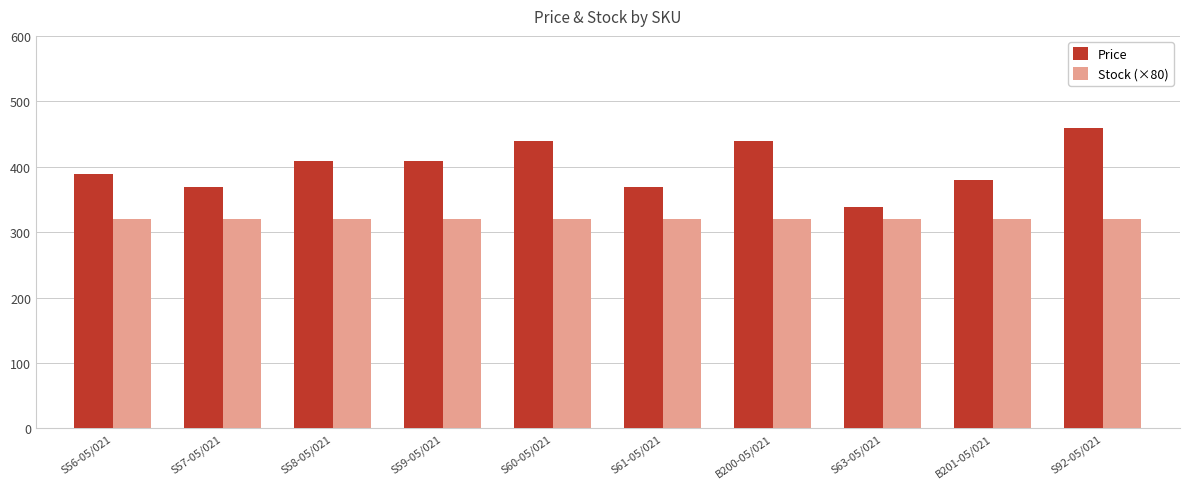

Does the chart contain stacked bars?

No